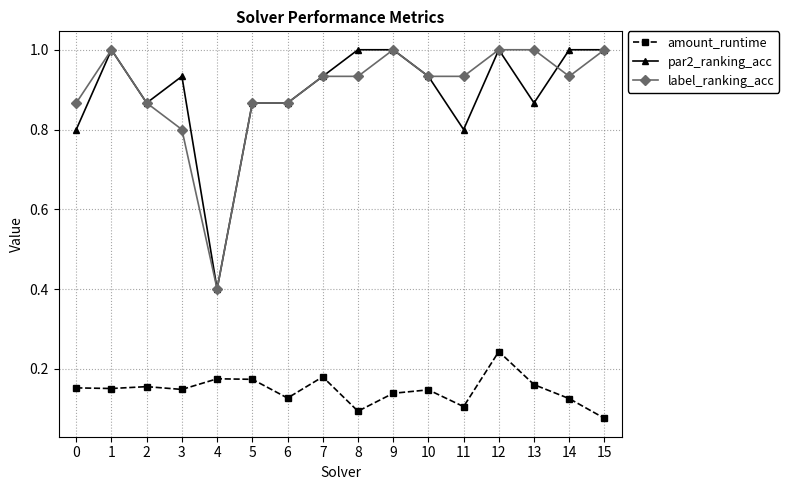

Where is the first local minimum for label_ranking_acc?

4